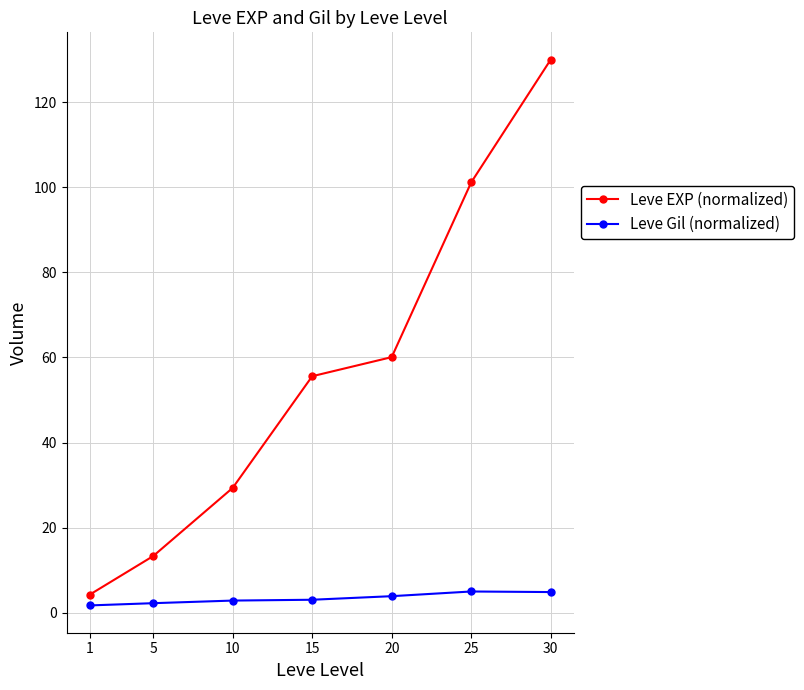

What is the greatest value displayed?

130.0